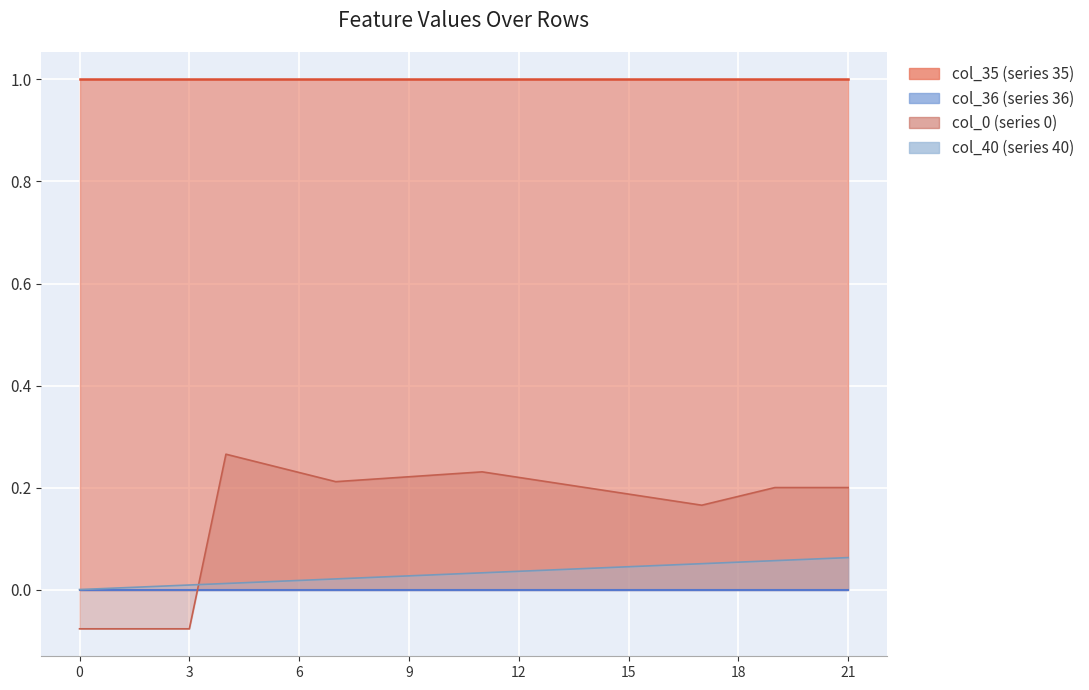

True or false: col_35 has more than 1 points higher than both neighbors.

False